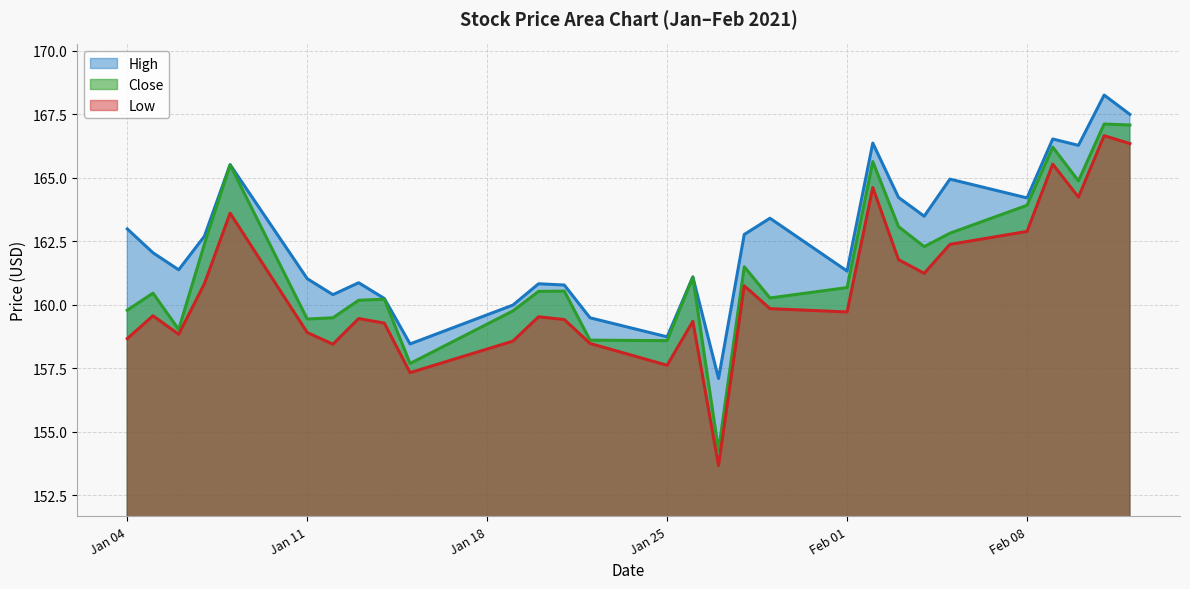

Where does the Low series first go above 159?

2021-01-05